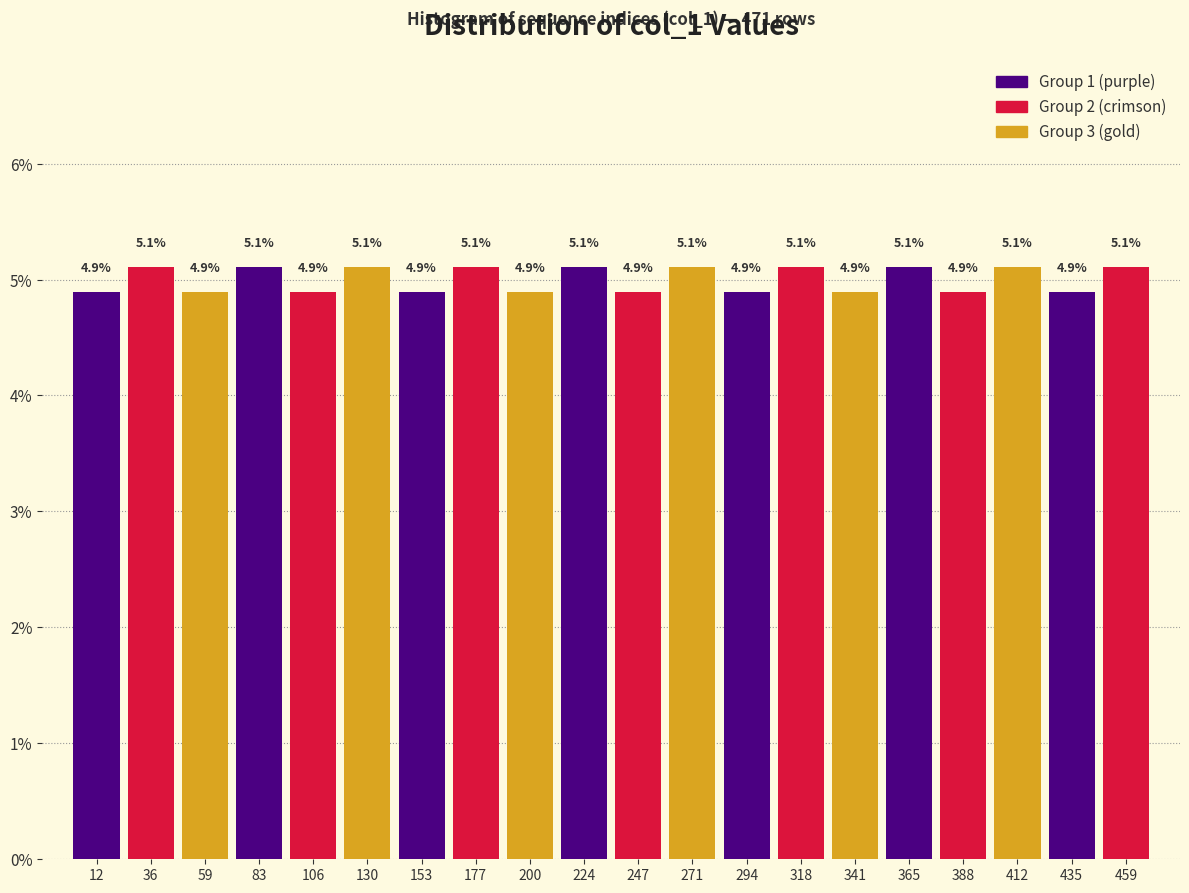

Reading left to right, list every bar in this chart as the range it spans on the x-axis followed by its height. The bar edges are not printed on the chart, so give them approximately, as read against the axis.

0.5 to 24.0: 4.9
24.0 to 47.5: 5.1
47.5 to 71.0: 4.9
71.0 to 94.5: 5.1
94.5 to 118.0: 4.9
118.0 to 141.5: 5.1
141.5 to 165.0: 4.9
165.0 to 188.5: 5.1
188.5 to 212.0: 4.9
212.0 to 235.5: 5.1
235.5 to 259.0: 4.9
259.0 to 282.5: 5.1
282.5 to 306.0: 4.9
306.0 to 329.5: 5.1
329.5 to 353.0: 4.9
353.0 to 376.5: 5.1
376.5 to 400.0: 4.9
400.0 to 423.5: 5.1
423.5 to 447.0: 4.9
447.0 to 470.5: 5.1